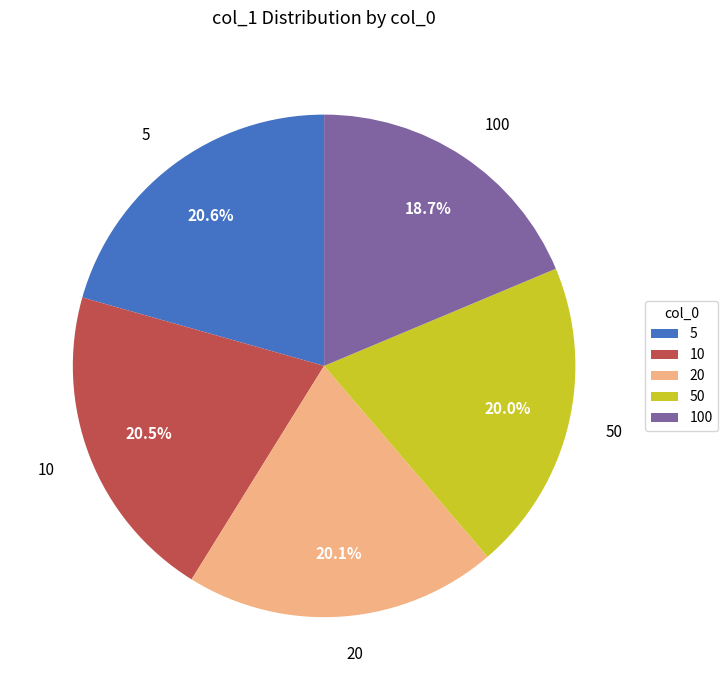

How many slices are in this pie chart?

5